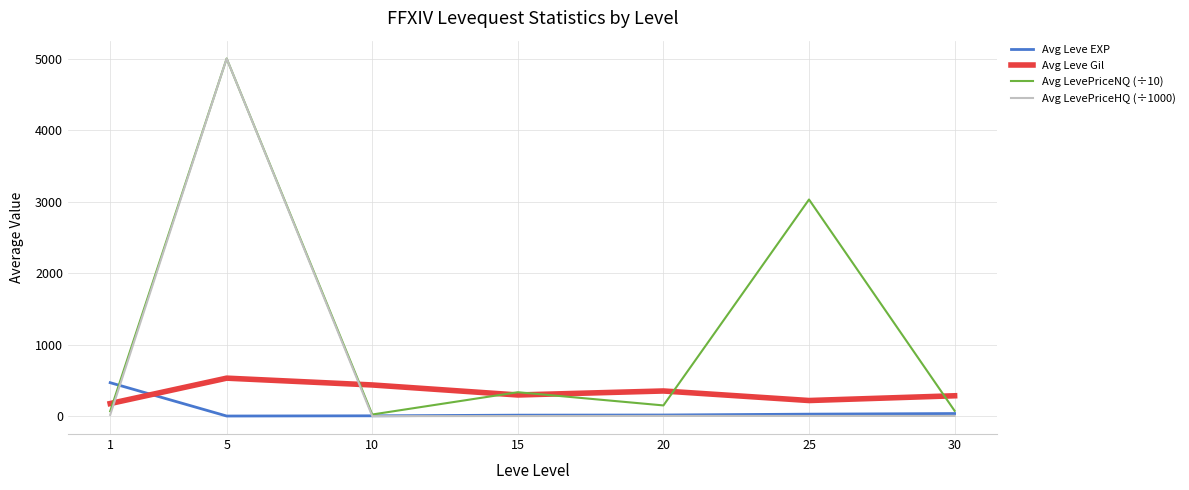

What is the sum of all Avg Leve Gil values?

2299.1